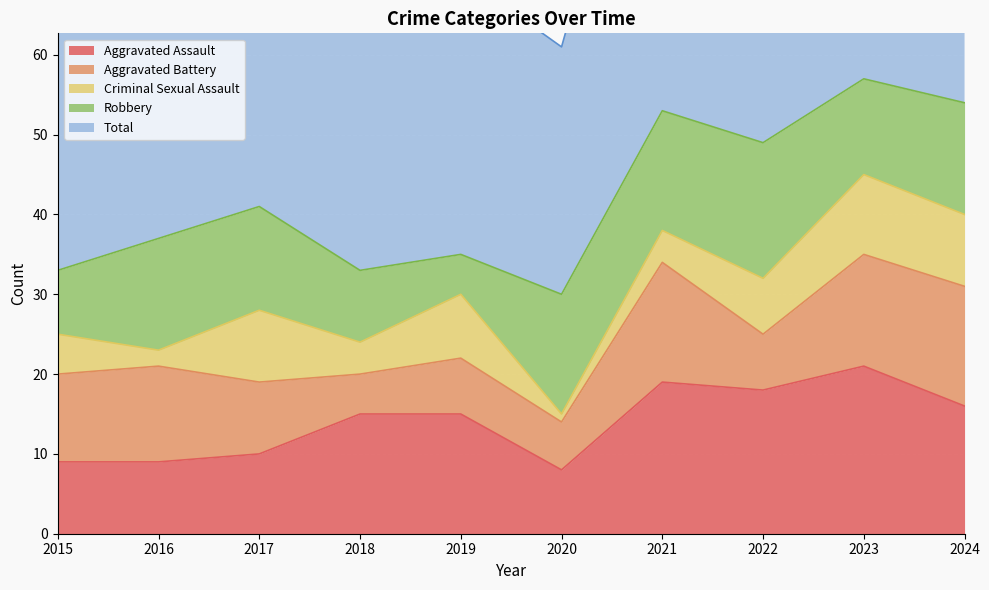

What is the value of the Total point at the 1st from the left?

33